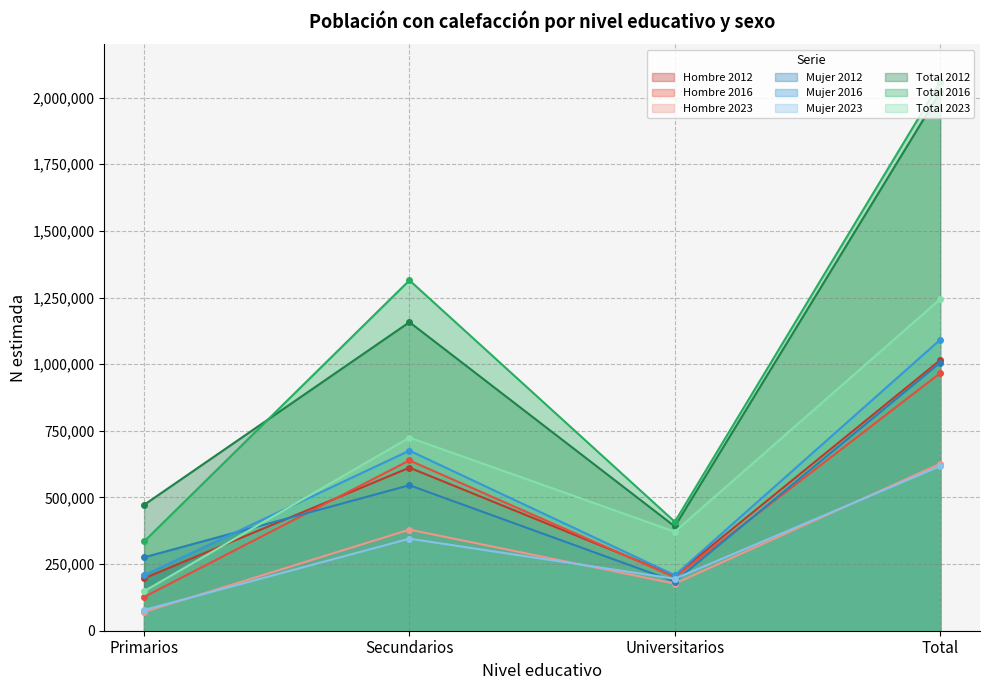

Reading left to right, list all the values displayed in this chart.

Hombre (N estimada): 196833	611874	206647	1015354
Mujer (N estimada): 275429	545880	184578	1005887
Total (N estimada): 472262	1157755	391225	2021242